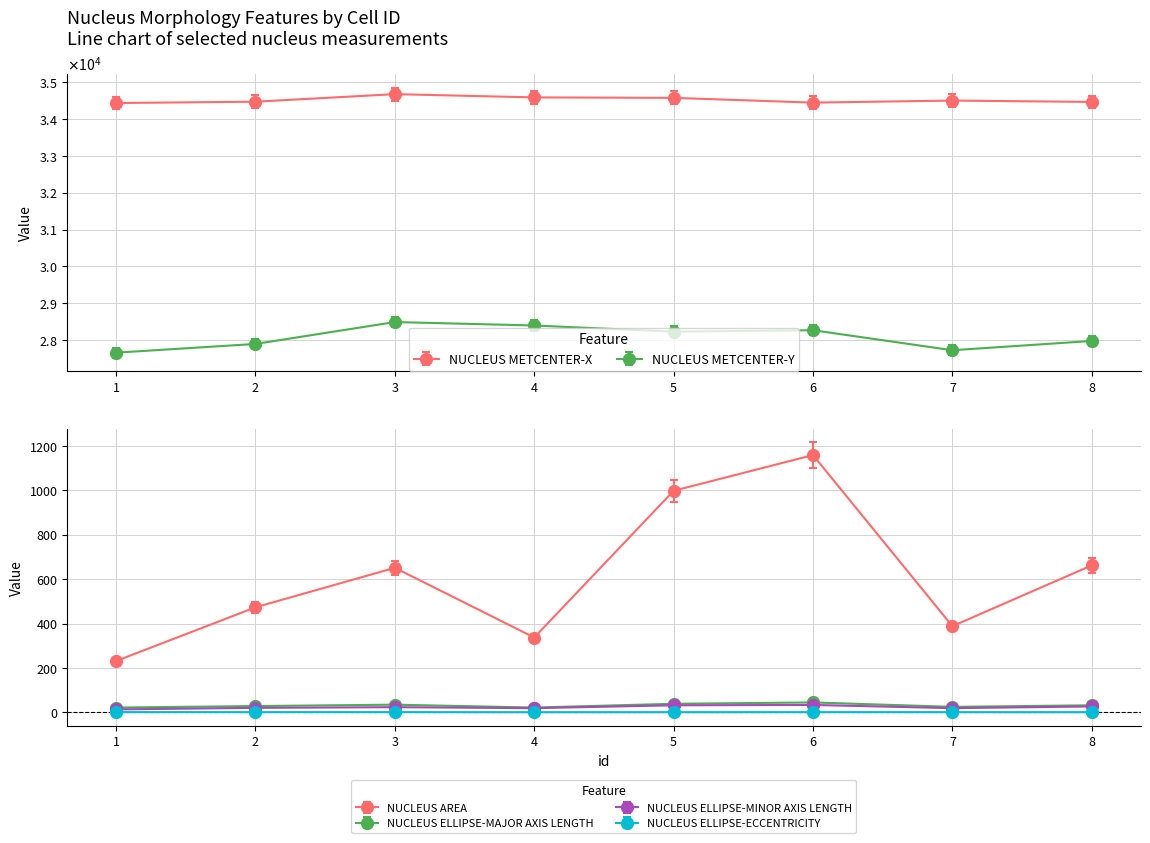

True or false: NUCLEUS ELLIPSE-MAJOR AXIS LENGTH and NUCLEUS METCENTER-Y cross at least once.

False